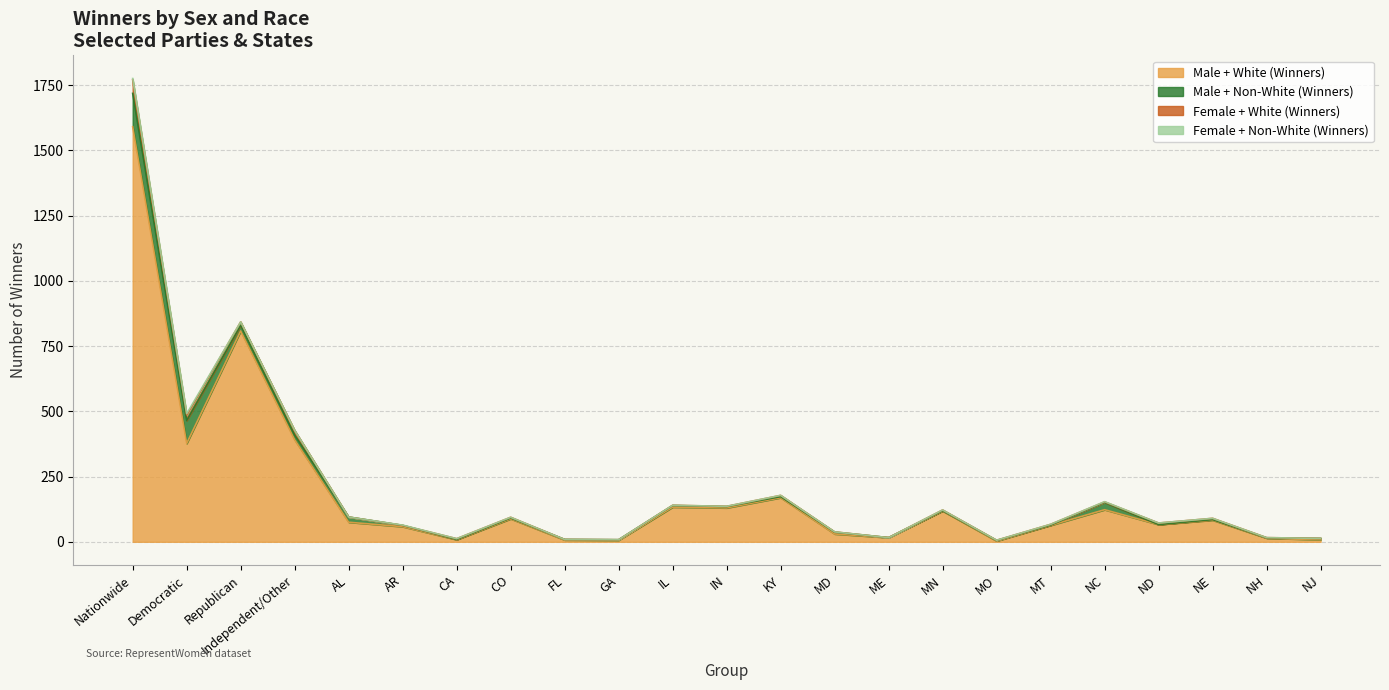

How many lines are shown in the chart?

4